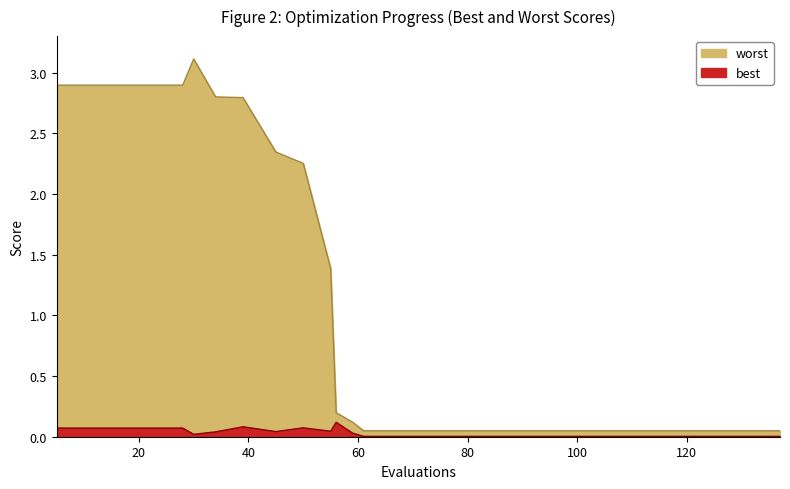

Reading right to left, what are all the values shown in this chart?

worst: 0.0	0.0	0.0	0.0	0.0	0.0	0.0	0.0	0.1	0.2	1.4	2.3	2.3	2.8	2.8	3.1	2.9	2.9	2.9	2.9
best: 0.0	0.0	0.0	0.0	0.0	0.0	0.0	0.0	0.0	0.1	0.0	0.1	0.0	0.1	0.0	0.0	0.1	0.1	0.1	0.1